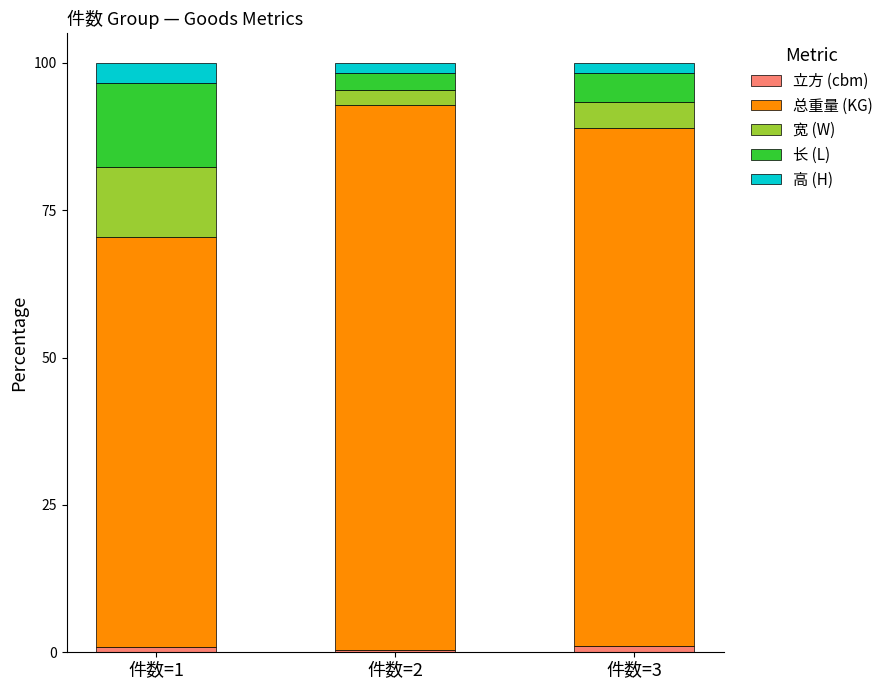

True or false: 高 (H) has a value of 2.3 at 件数=2.

False